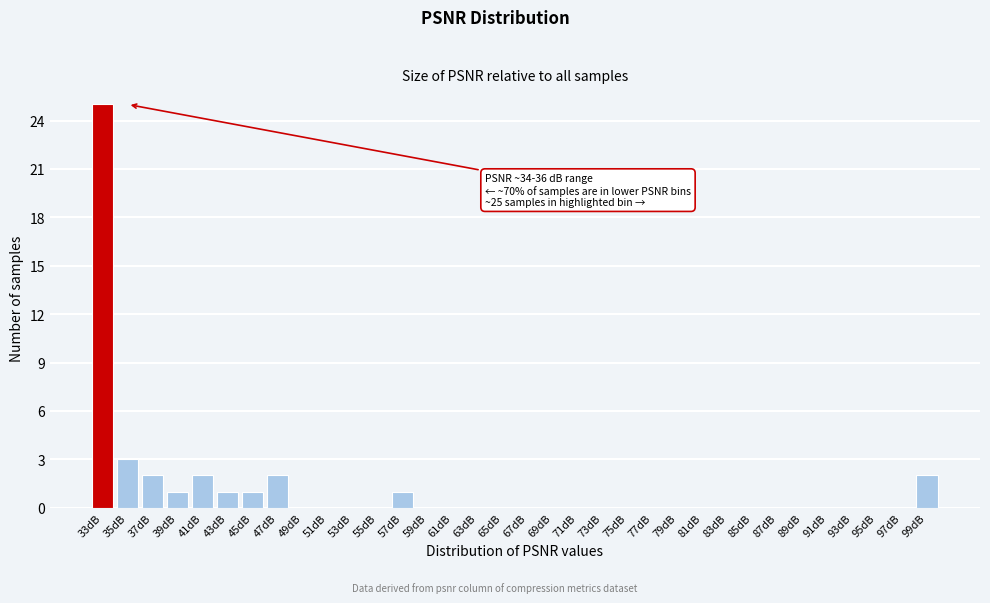

Where is the data nearest to the value 12?

35dB